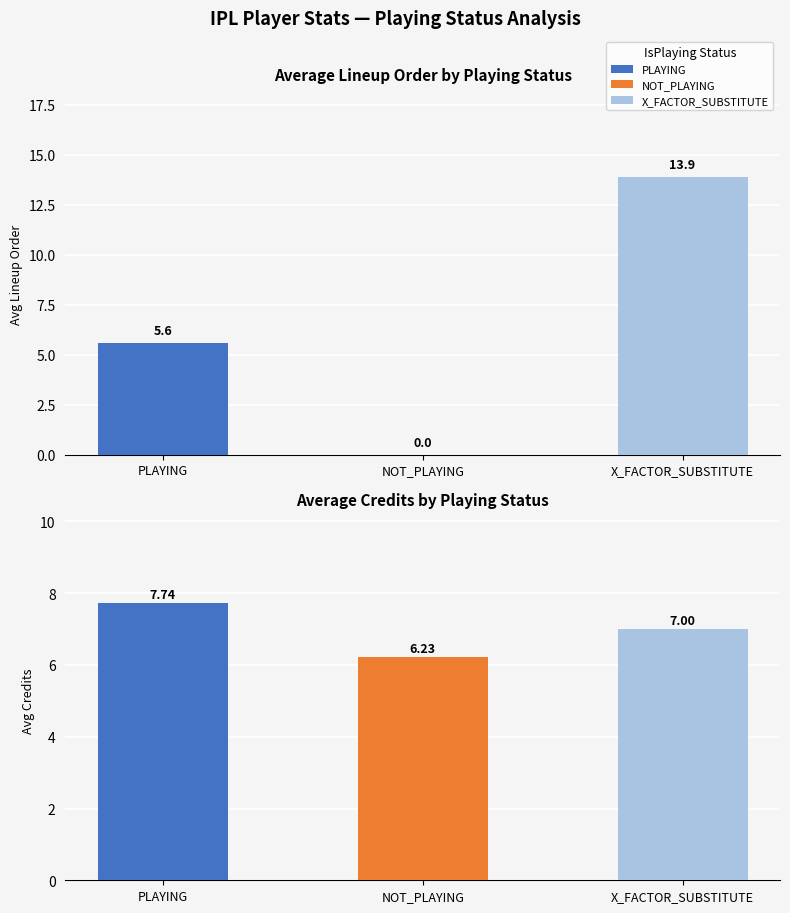

Reading left to right, what are all the values shown in this chart?

Average Lineup Order: PLAYING=5.6	NOT_PLAYING=0.0	X_FACTOR_SUBSTITUTE=13.9
Average Credits: PLAYING=7.7	NOT_PLAYING=6.2	X_FACTOR_SUBSTITUTE=7.0